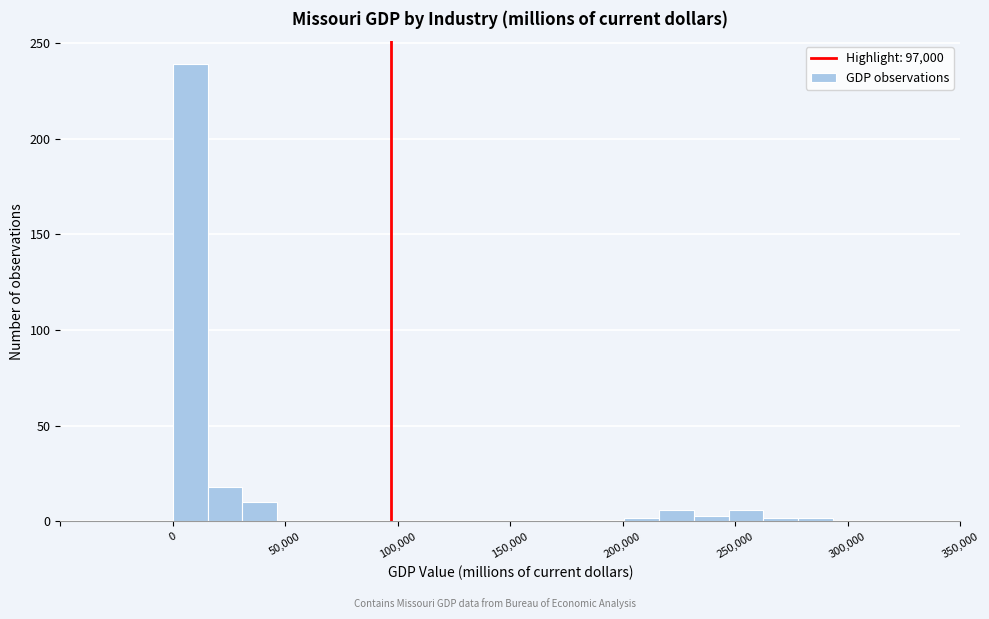

Around what value on the x-axis is the tallest bar? Give the approximate position of its centre, as read against the axis.

10000